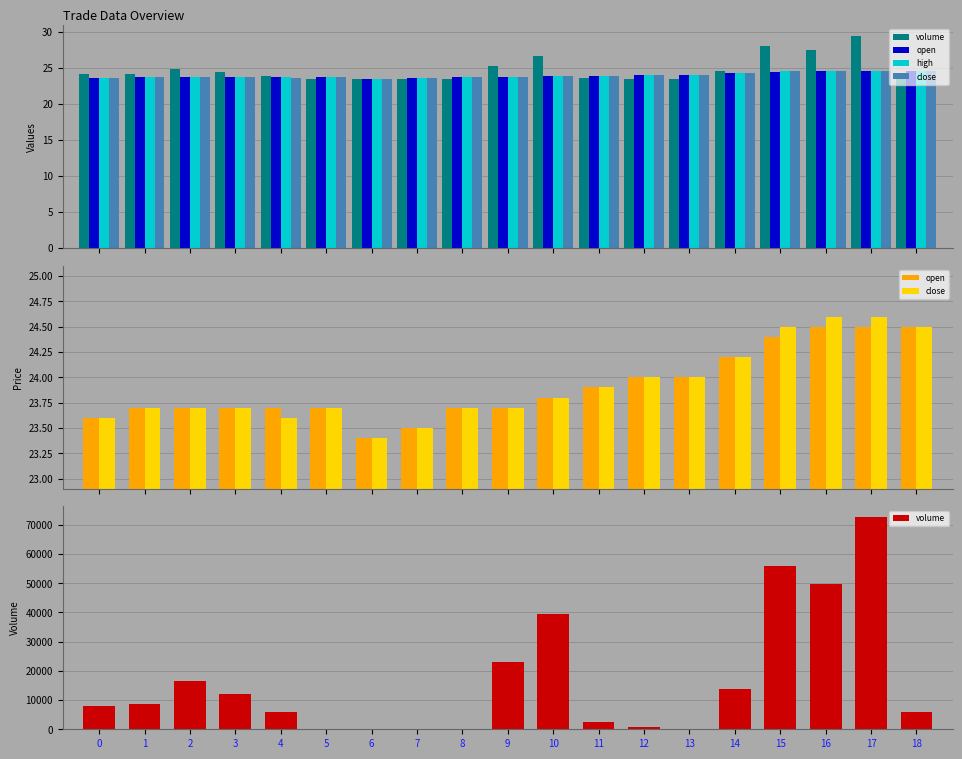

Does the chart contain stacked bars?

No